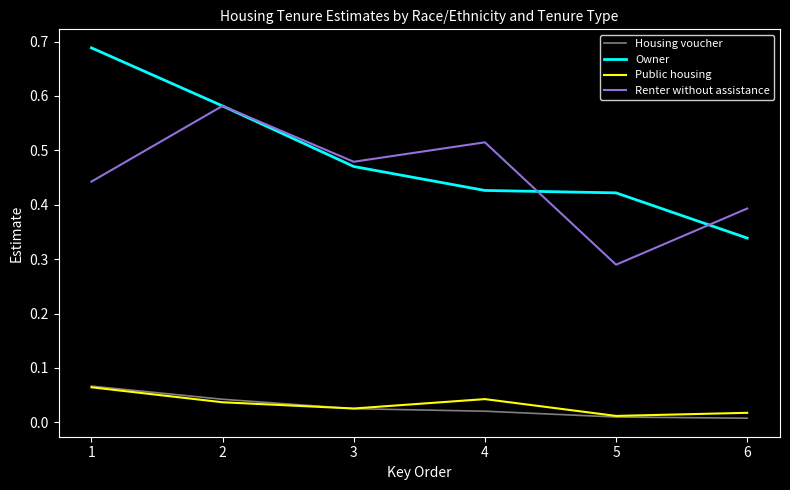

At 3, list the series in order from largest to smallest.

Renter without assistance, Owner, Public housing, Housing voucher